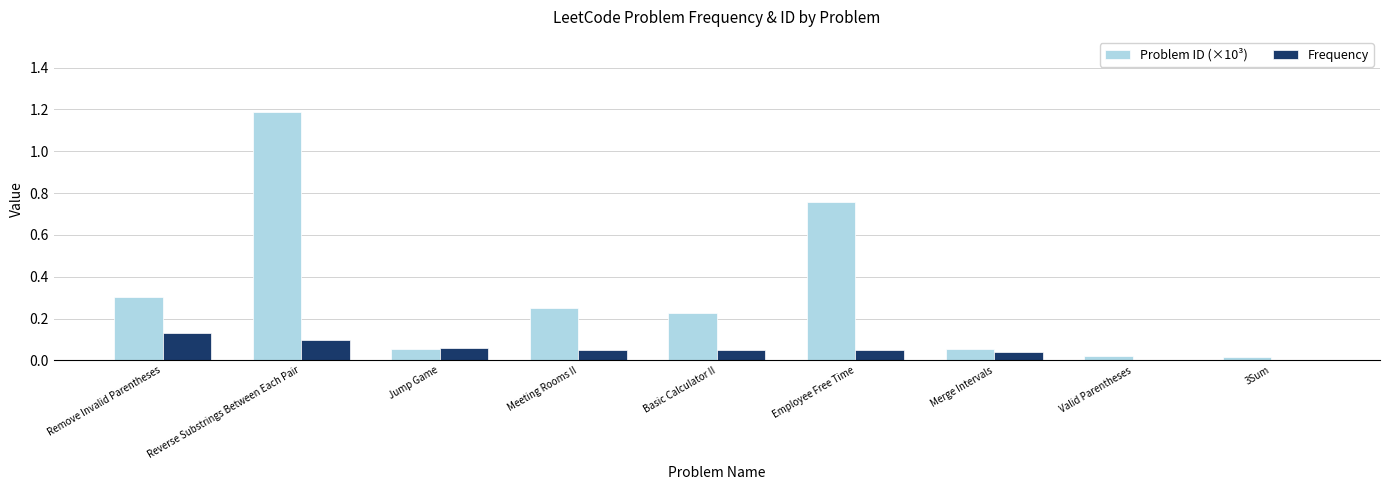

Is it true that Problem ID (×10³) equals 0.8 at Reverse Substrings Between Each Pair?

False